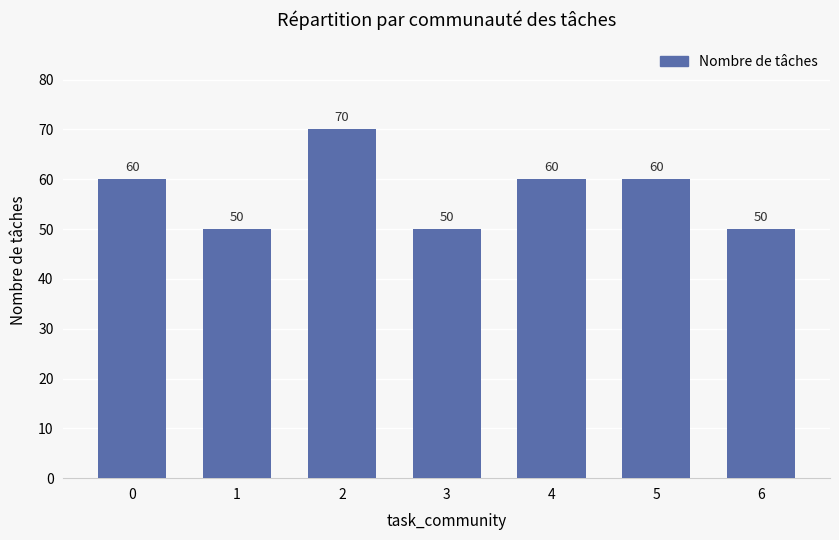

Does the chart contain stacked bars?

No